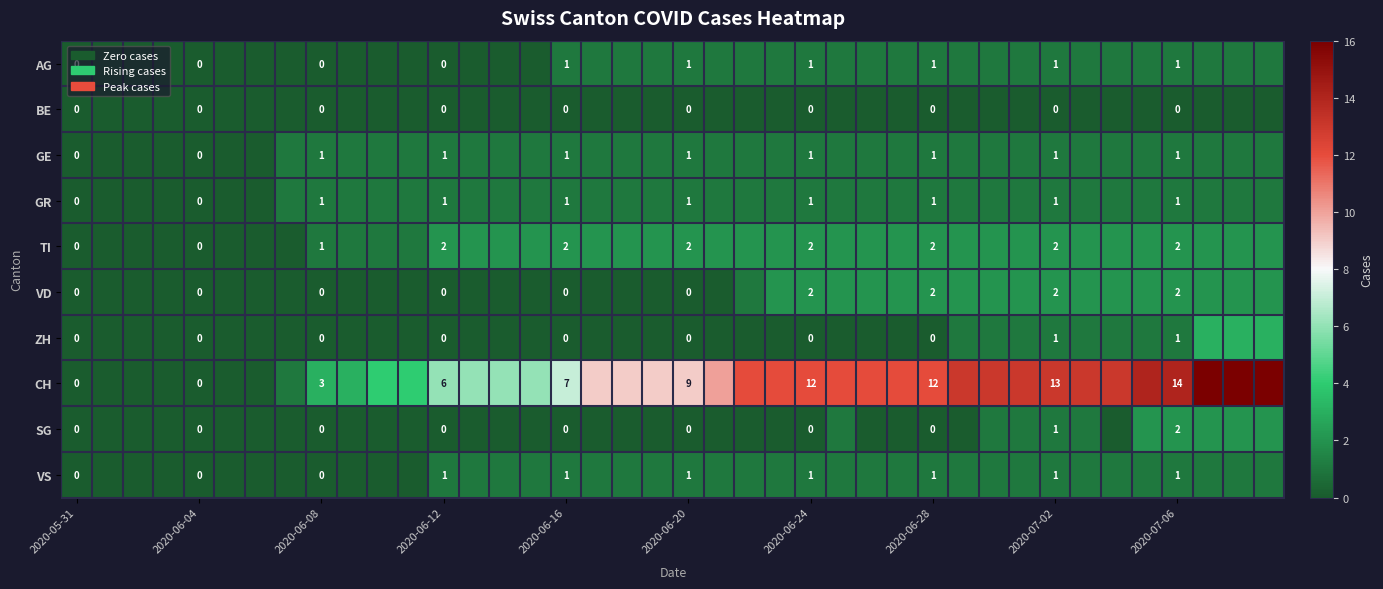

True or false: CH has a value of 6 at 2020-06-12.

True